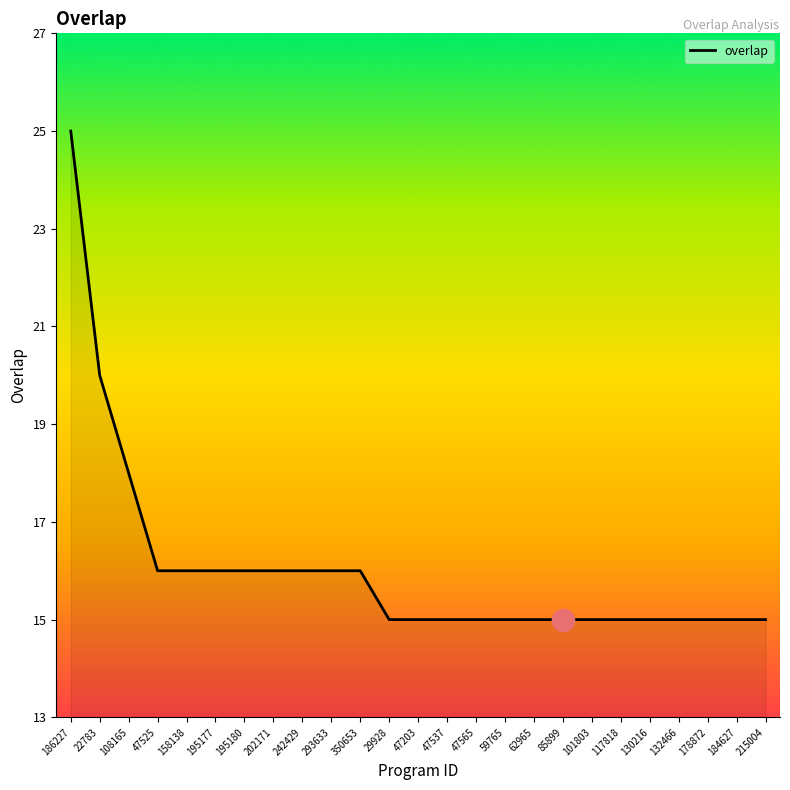

How many categories are shown in the chart?

25